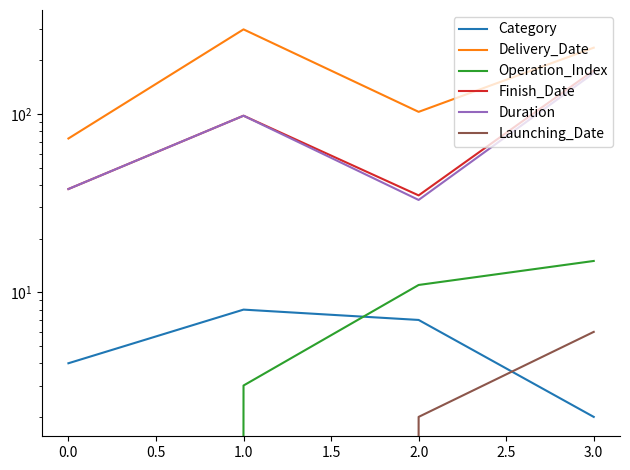

Is the value of Duration at 3.0 greater than the value of Operation_Index at 0.0?

Yes